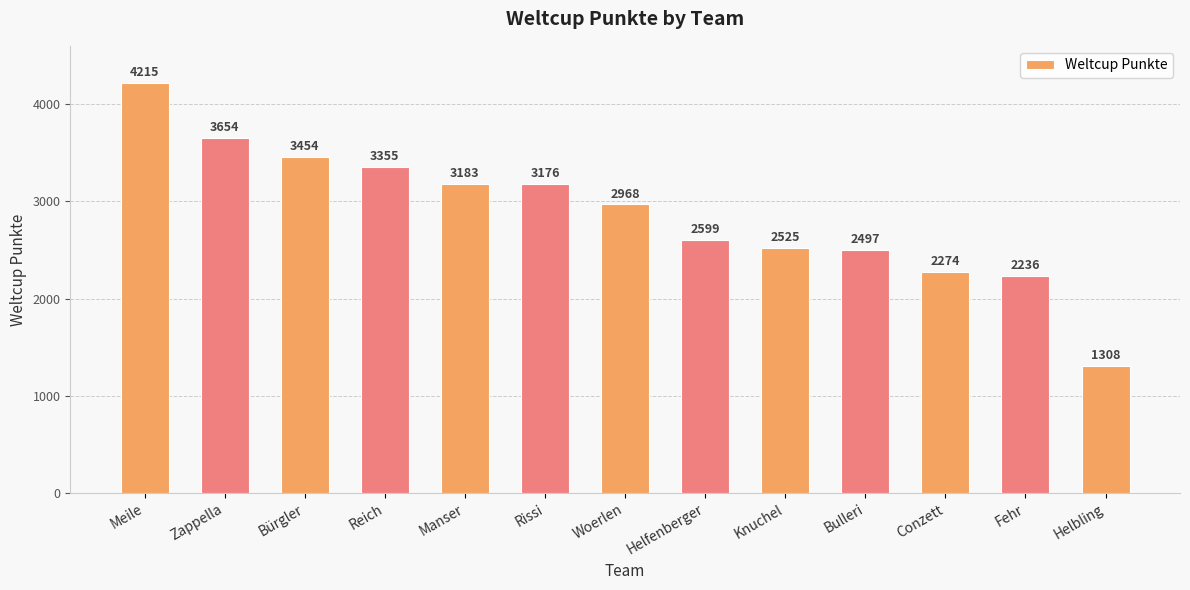

What is the difference between the second highest and minimum values?

2346